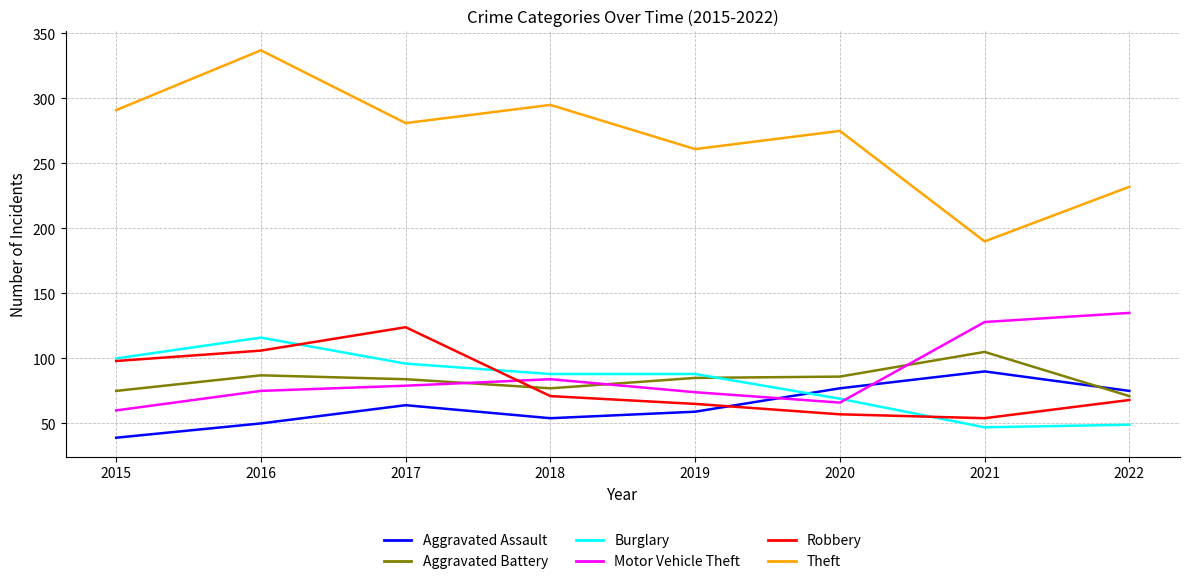

Is it true that Motor Vehicle Theft equals 29 at 2015?

False